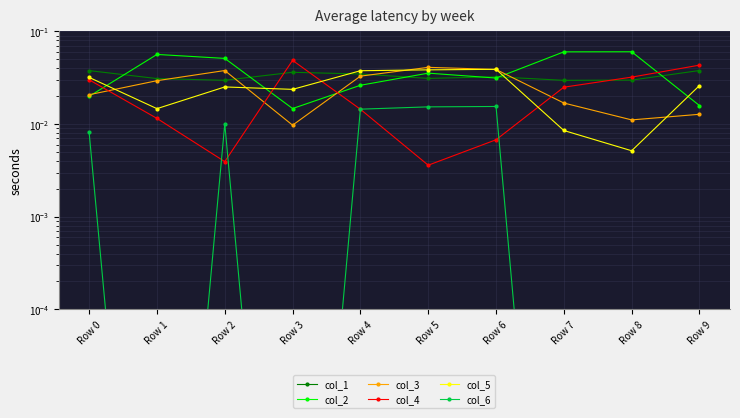

After their last crossing, which series has the higher values: col_2 or col_5?

col_5